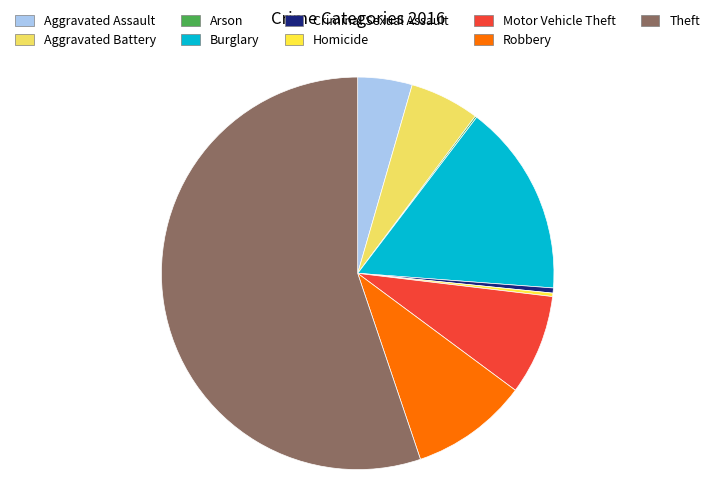

What is the ratio of the value at Theft to the value at Motor Vehicle Theft?

6.7